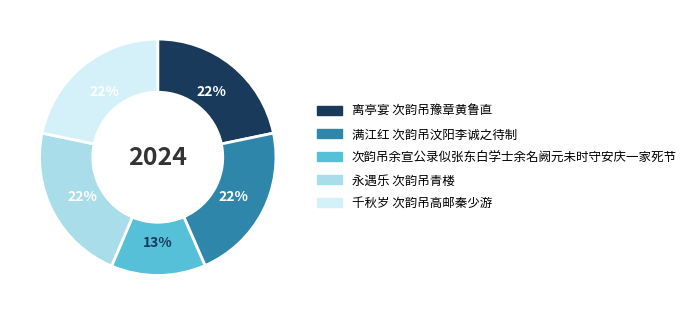

Is there any slice that represents more than half of the pie?

No